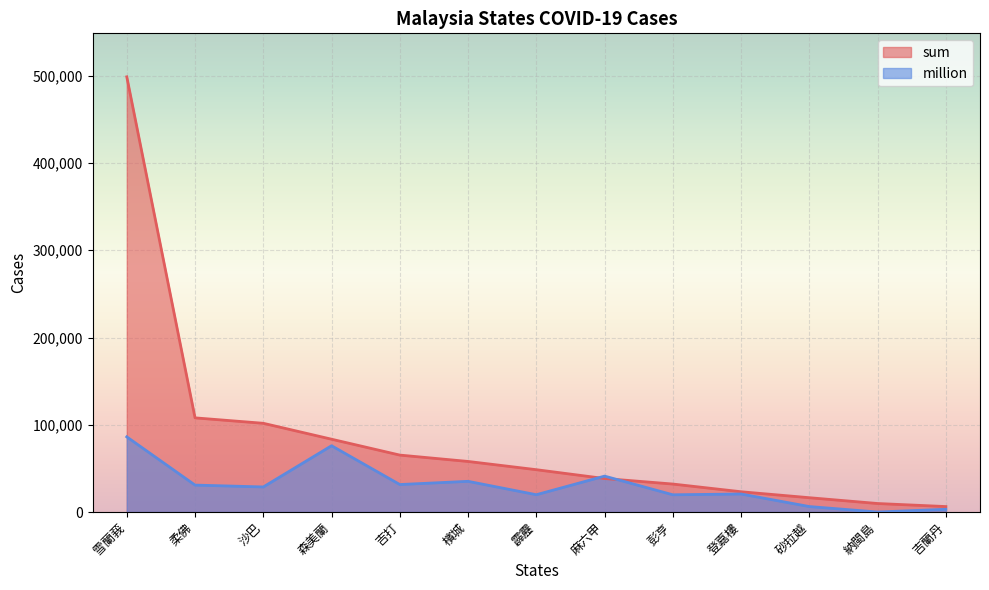

Which series ends up on top after the final intersection of million and sum?

sum